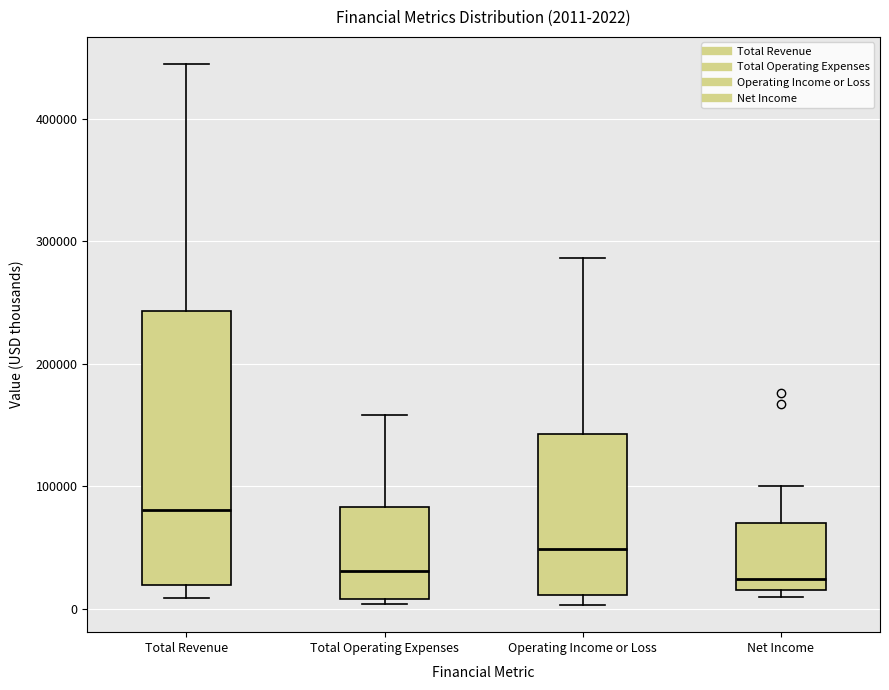

Which box is the tallest, from its lower edge to its upper edge?

Total Revenue